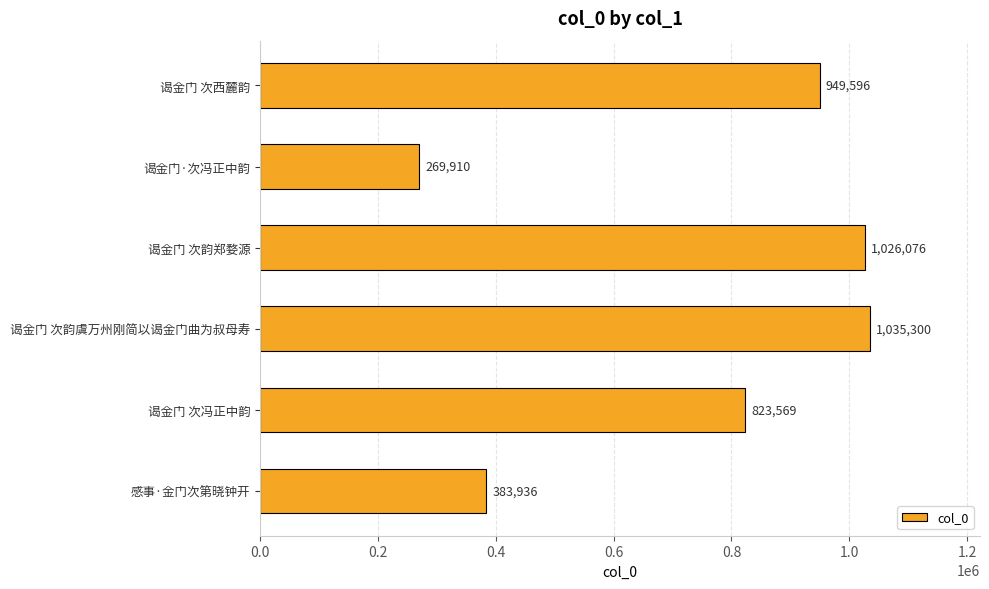

Approximately how many times larger is the value at 谒金门 次西麓韵 compared to 谒金门 次韵郑婺源?

0.9